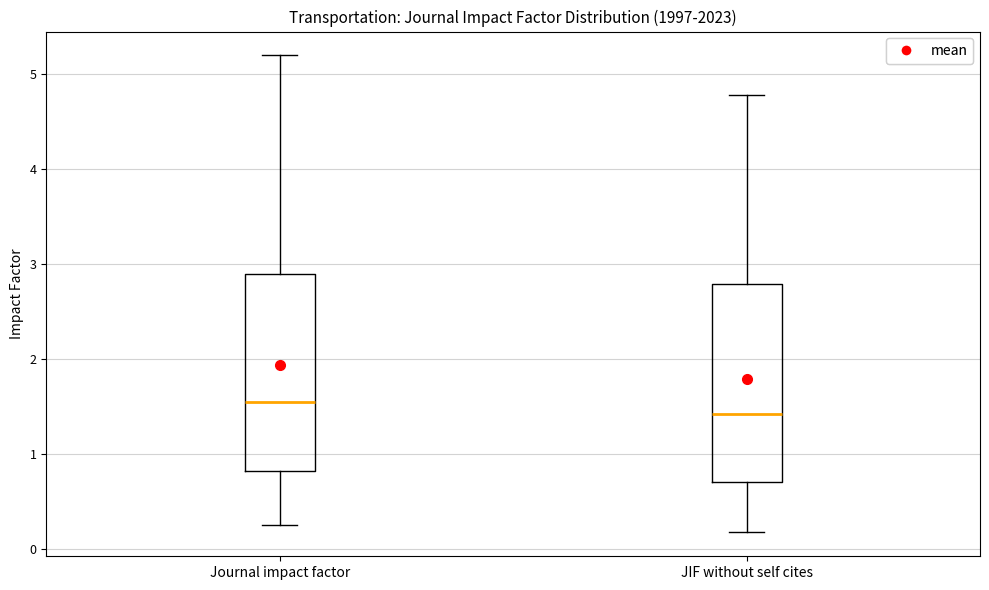

Which box has the lowest median line?

JIF without self cites